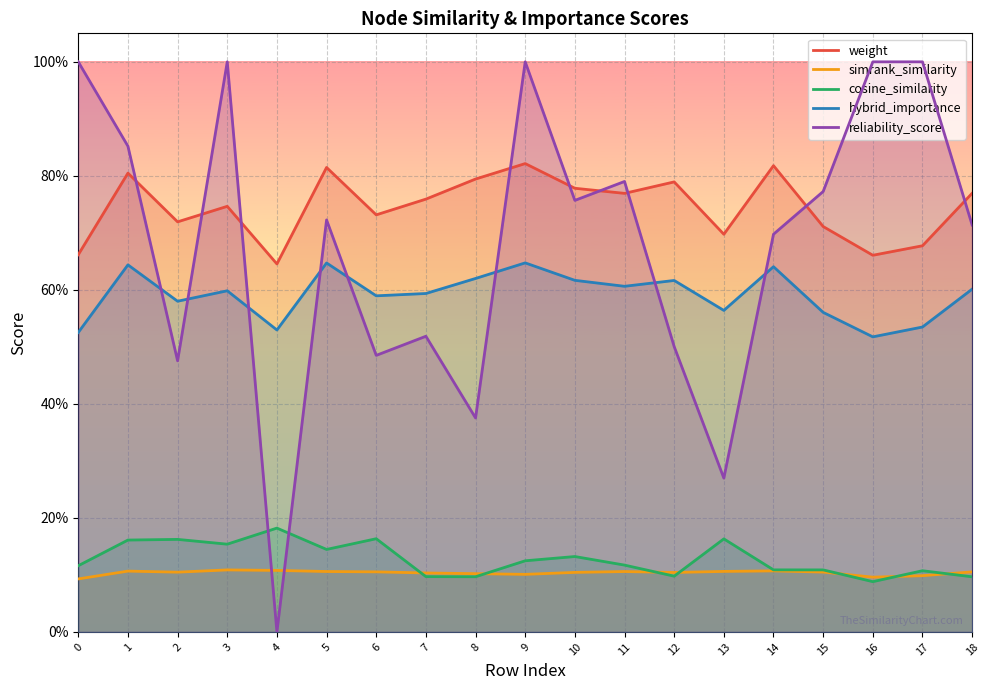

At which category does reliability_score reach its first local valley?

2